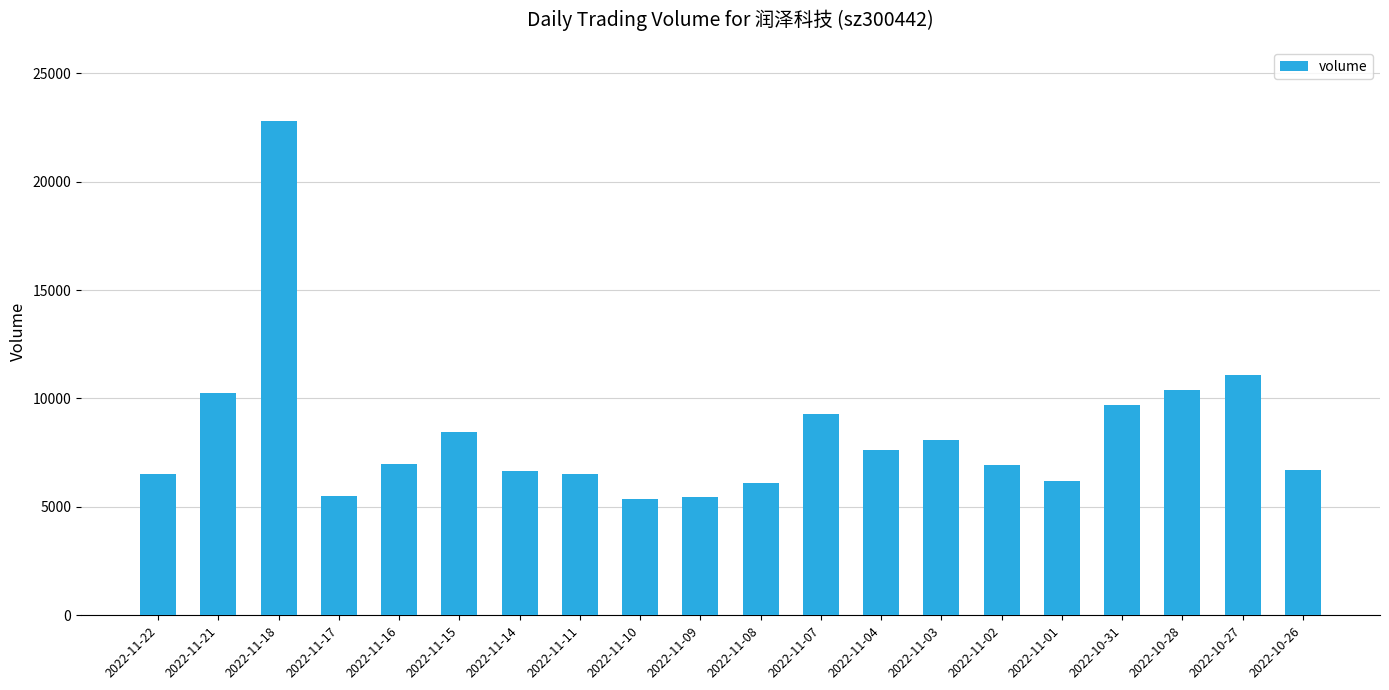

What is the ratio of the value at 2022-10-31 to the value at 2022-11-11?

1.5